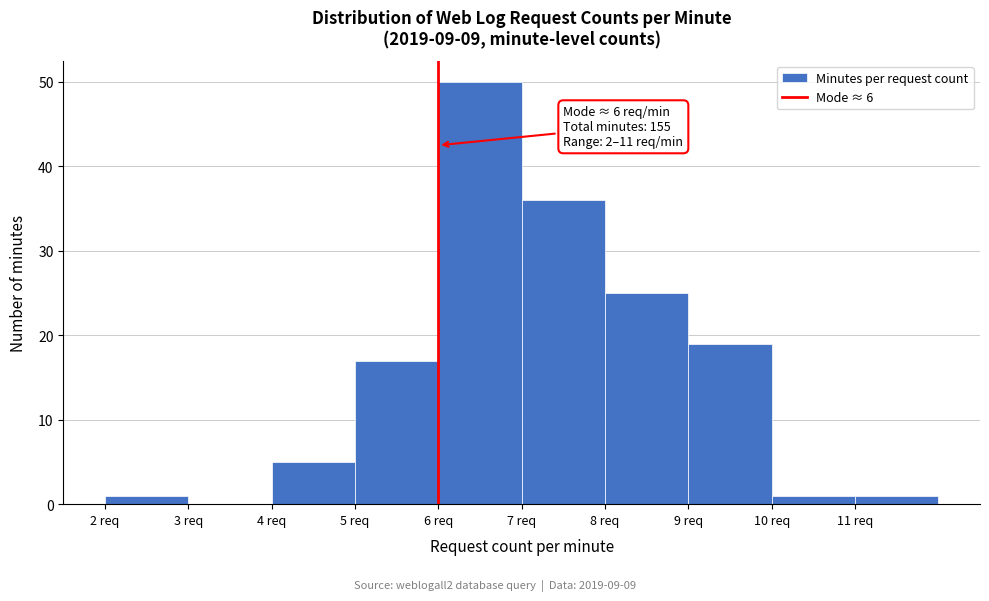

Which range on the x-axis has the tallest bar?

6 to 7